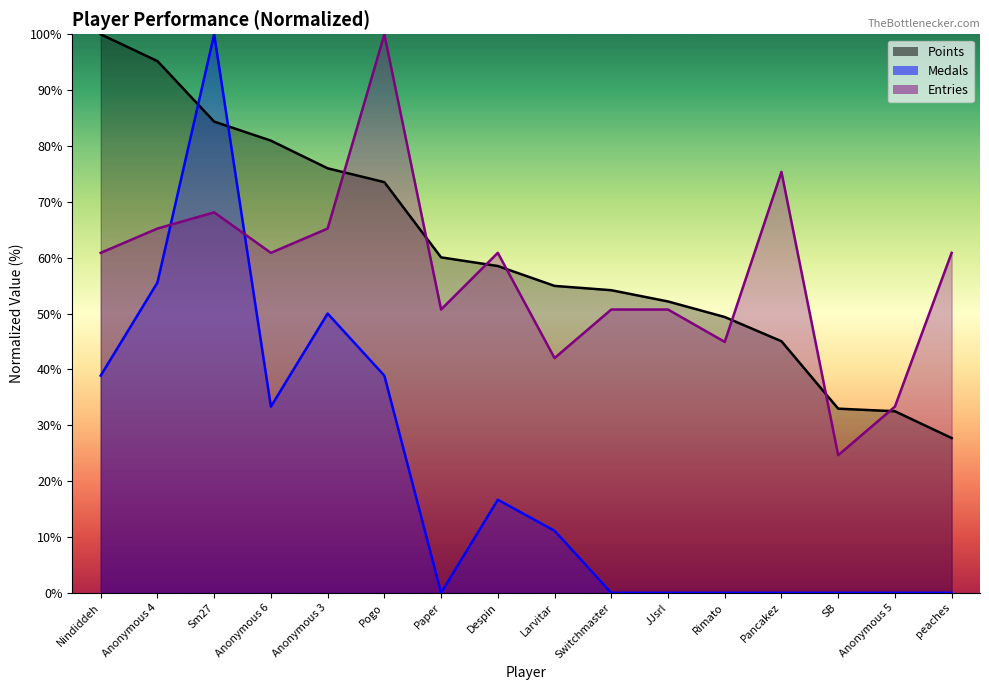

True or false: Points has more than 2 points higher than both neighbors.

False